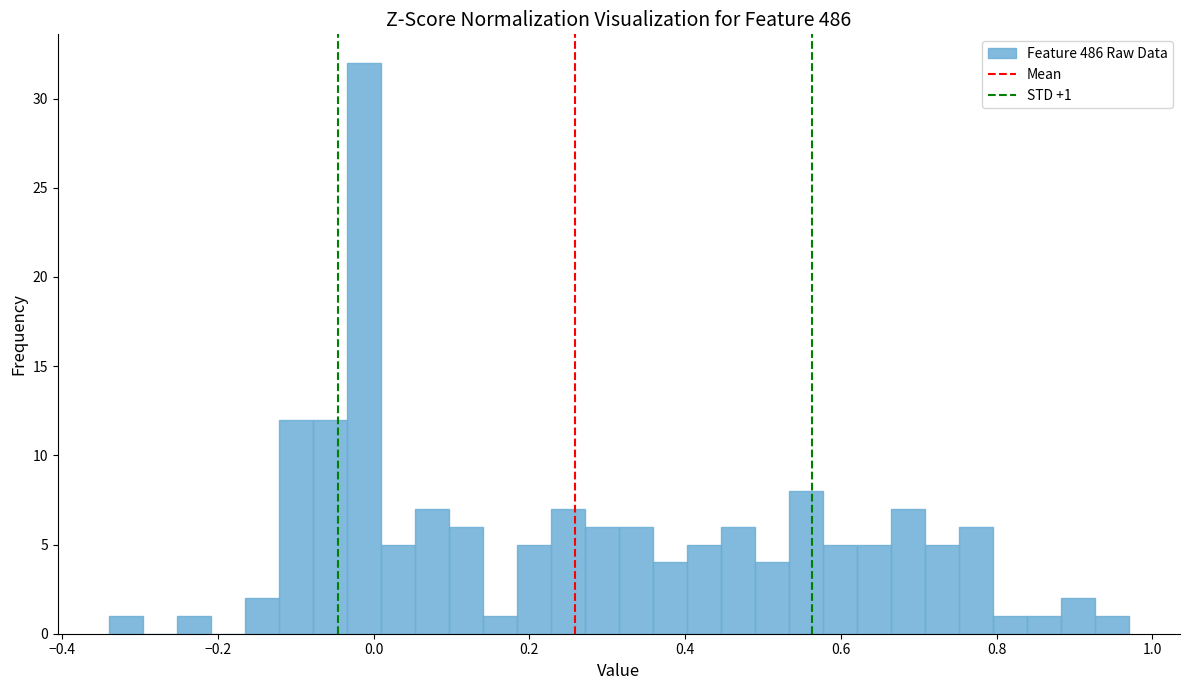

Read against the x-axis, roughly where is the centre of the tallest bar?

-0.02